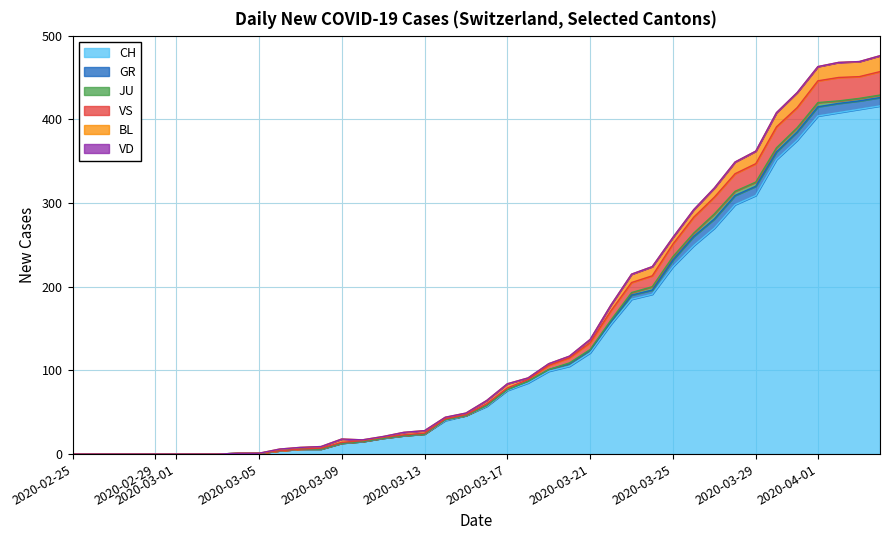

What is the maximum value for CH?

416